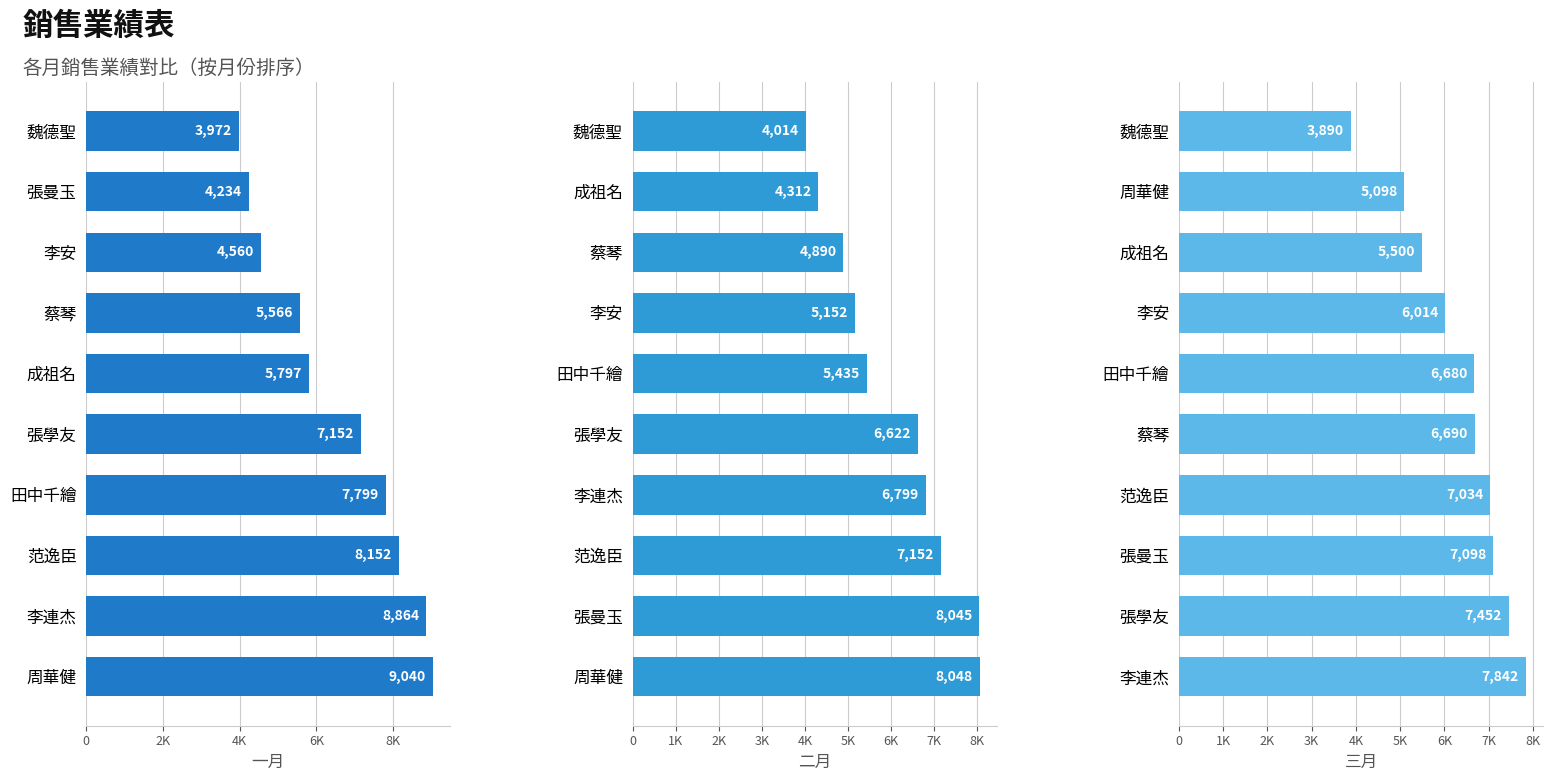

Reading right to left, transcribe all the data shown in this chart.

一月: 3972	4234	4560	5566	5797	7152	7799	8152	8864	9040
二月: 4014	4312	4890	5152	5435	6622	6799	7152	8045	8048
三月: 3890	5098	5500	6014	6680	6690	7034	7098	7452	7842